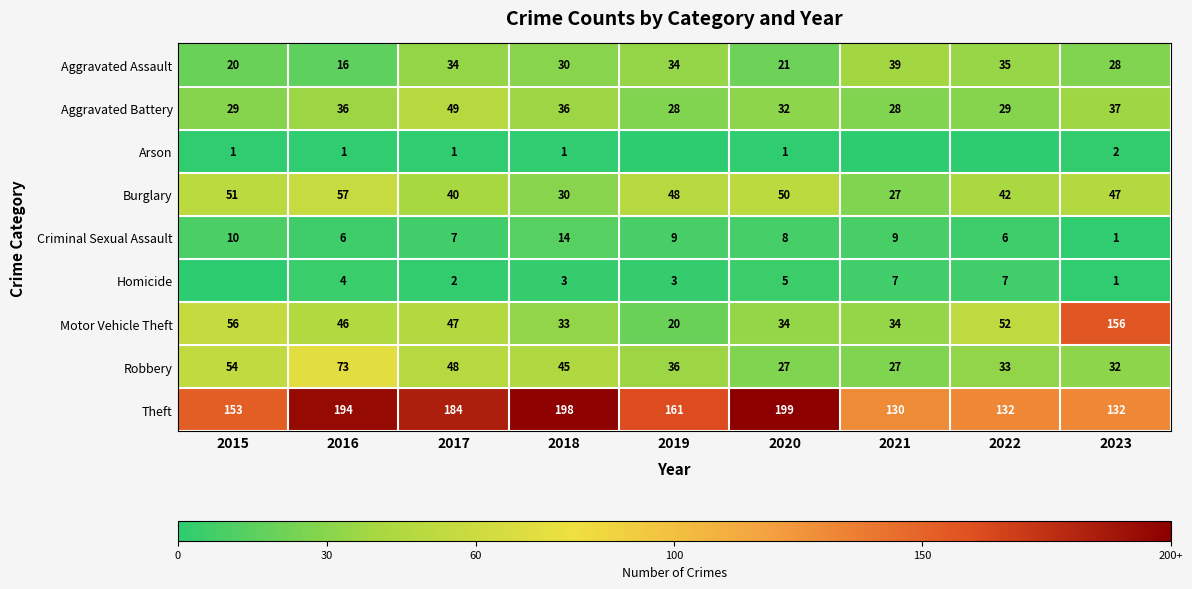

What is the average value of the Burglary series?

44